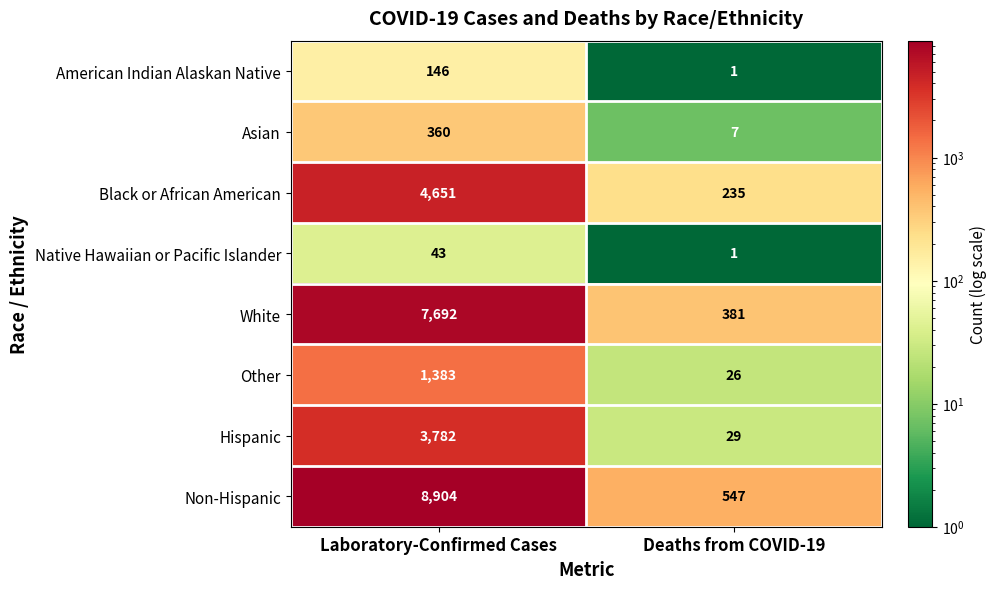

Reading right to left, transcribe all the data shown in this chart.

American Indian Alaskan Native: Deaths from COVID-19=1	Laboratory-Confirmed Cases=146
Asian: Deaths from COVID-19=7	Laboratory-Confirmed Cases=360
Black or African American: Deaths from COVID-19=235	Laboratory-Confirmed Cases=4651
Native Hawaiian or Pacific Islander: Deaths from COVID-19=1	Laboratory-Confirmed Cases=43
White: Deaths from COVID-19=381	Laboratory-Confirmed Cases=7692
Other: Deaths from COVID-19=26	Laboratory-Confirmed Cases=1383
Hispanic: Deaths from COVID-19=29	Laboratory-Confirmed Cases=3782
Non-Hispanic: Deaths from COVID-19=547	Laboratory-Confirmed Cases=8904